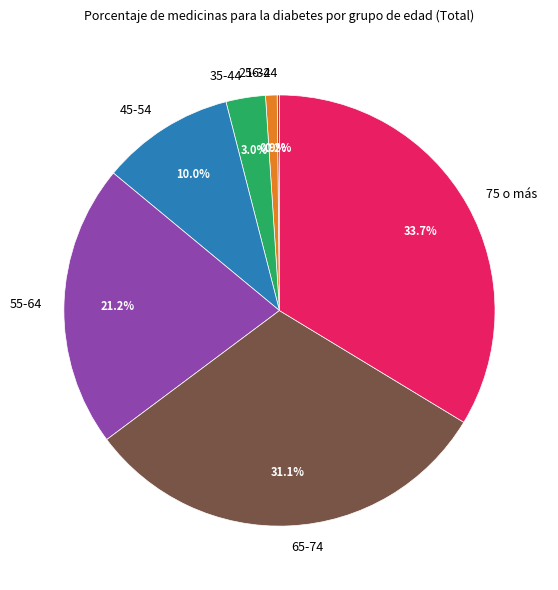

Which category has the biggest portion of the pie?

75 o más